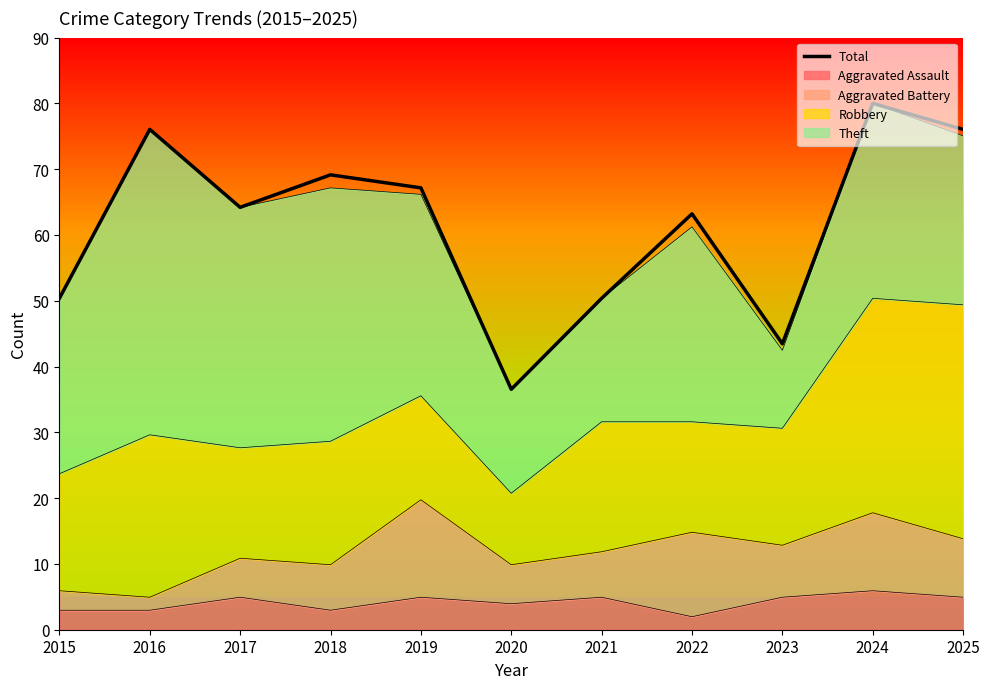

Rank the categories by value from lowest to highest.

2020, 2023, 2015, 2021, 2022, 2017, 2019, 2018, 2016, 2025, 2024